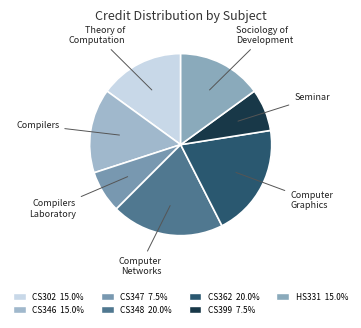

Does any single category account for the majority?

No